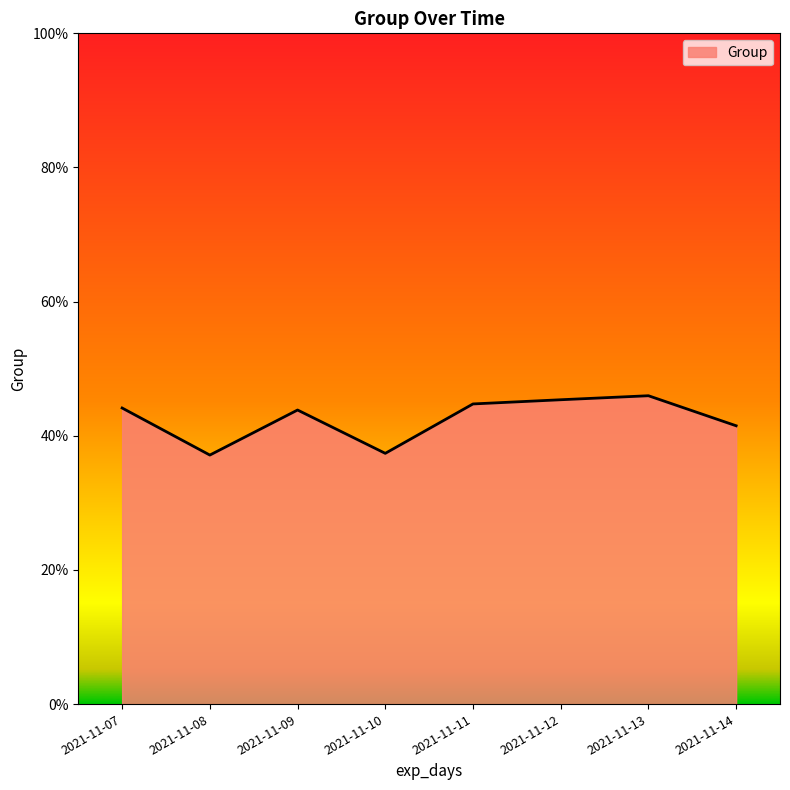

Between 2021-11-07 and 2021-11-10, which is larger?

2021-11-07